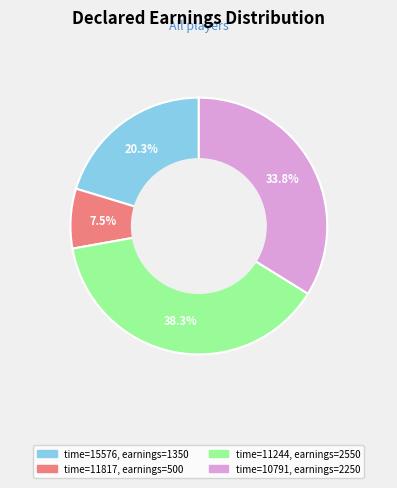

Is there a majority slice in this chart?

No